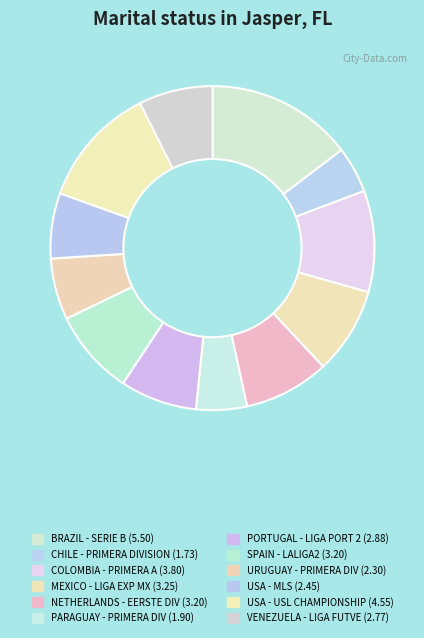

Is there any slice that represents more than half of the pie?

No